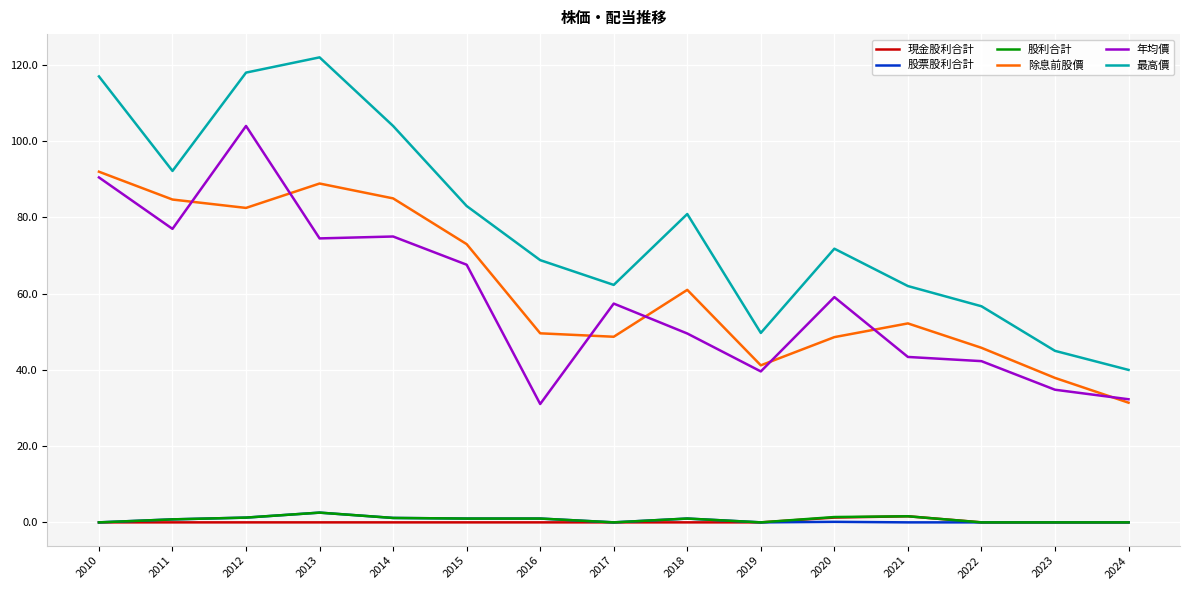

Where is 除息前股價 nearest to the value 61?

2018